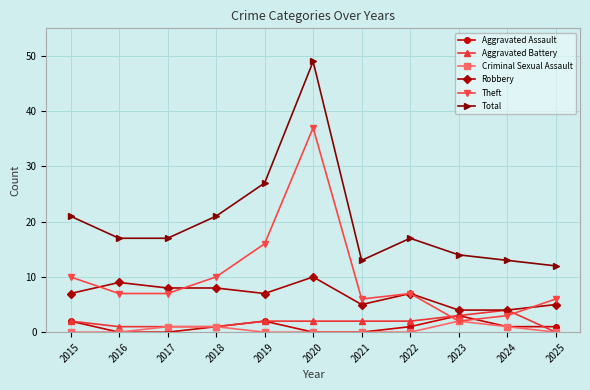

What is the difference between the second highest and second lowest values in the Aggravated Assault series?

2